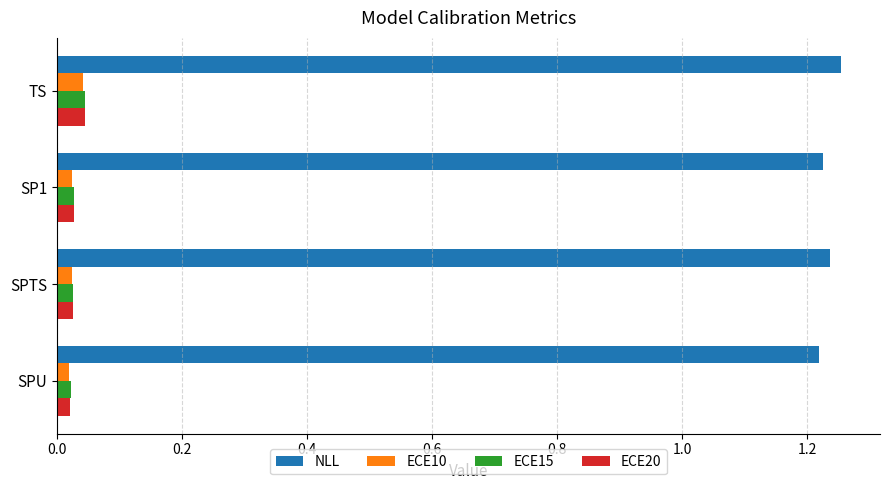

How many NLL values are between 1 and 2?

4